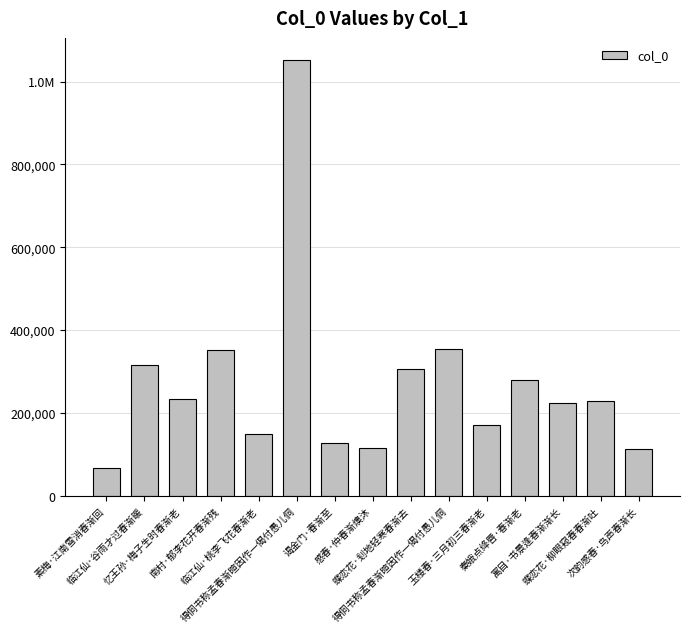

Which label corresponds to the largest value in the chart?

得侗书称孟春渐暄因作一偈付愚儿侗